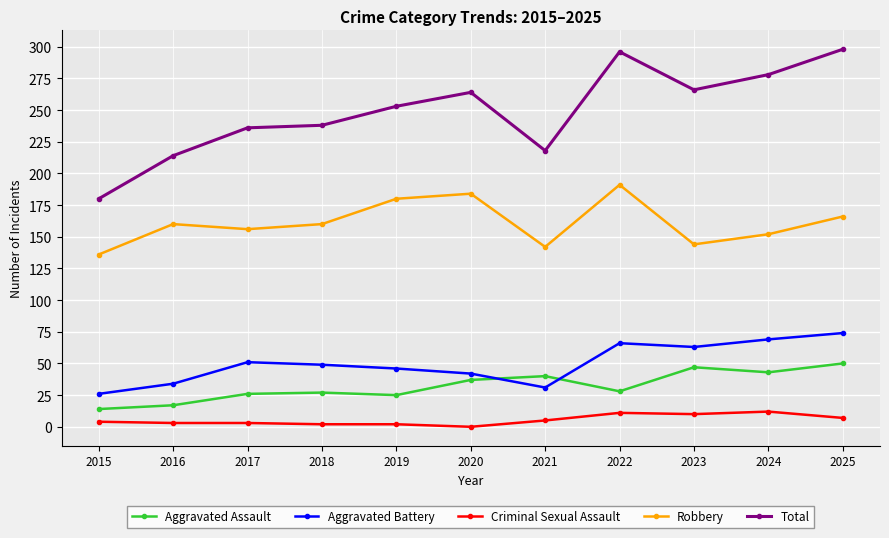

What are all the series names shown in the legend?

Aggravated Assault, Aggravated Battery, Criminal Sexual Assault, Robbery, Total